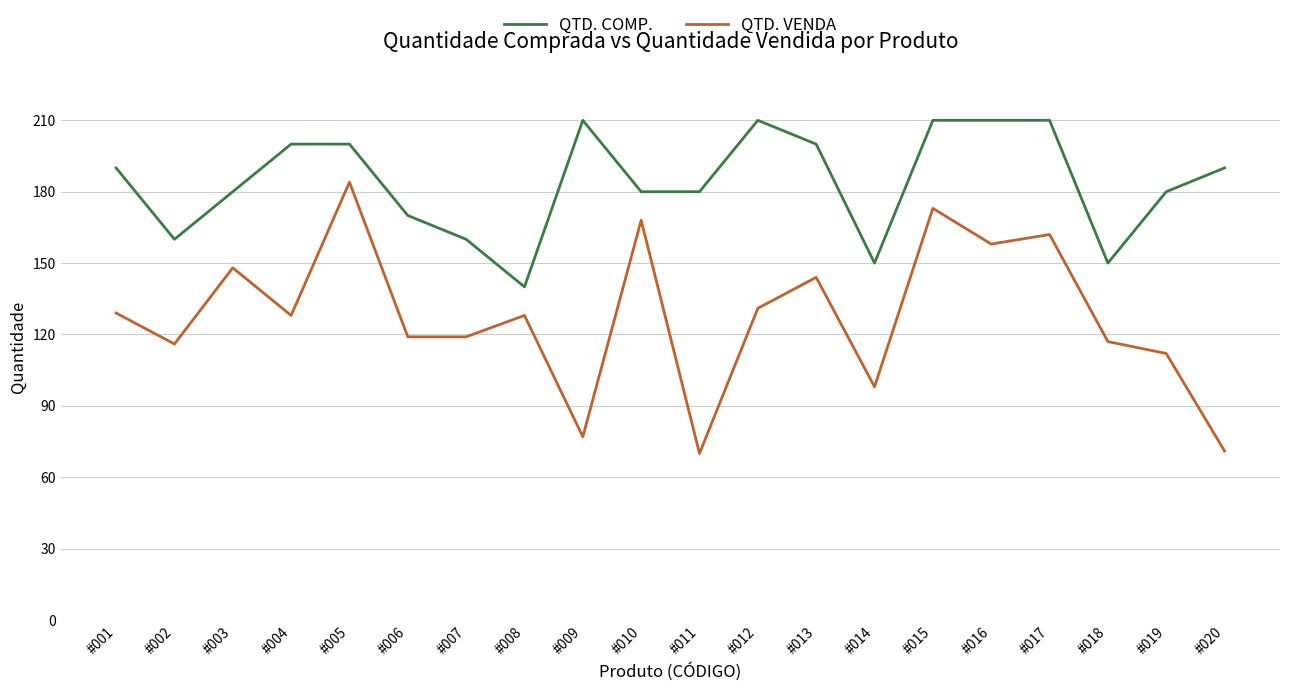

Is it true that QTD. COMP. equals 119 at #013?

False